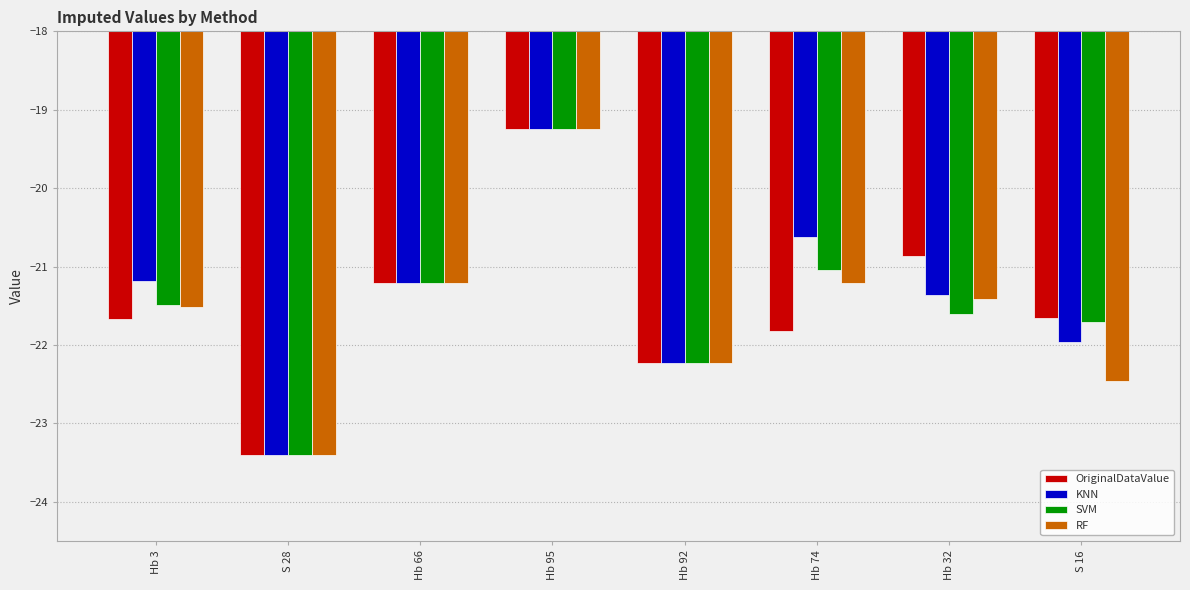

What is the greatest value displayed?

-19.2